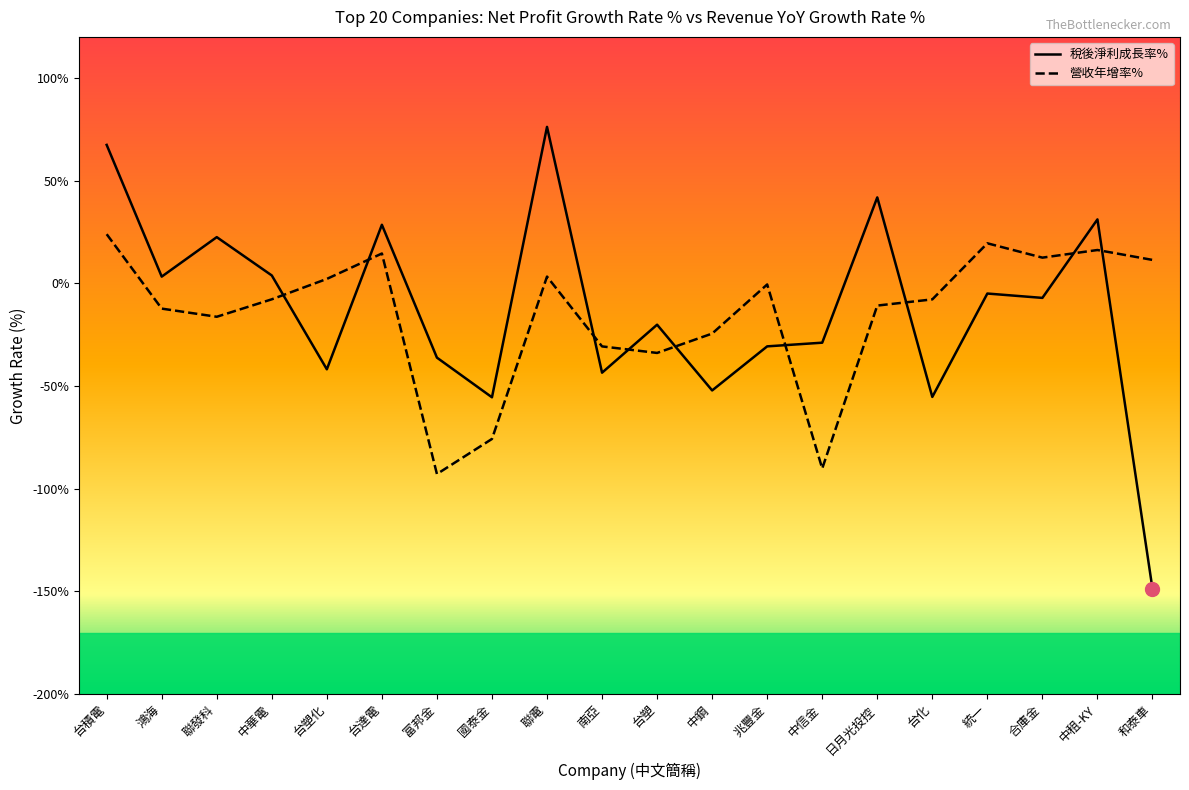

How many lines are shown in the chart?

2